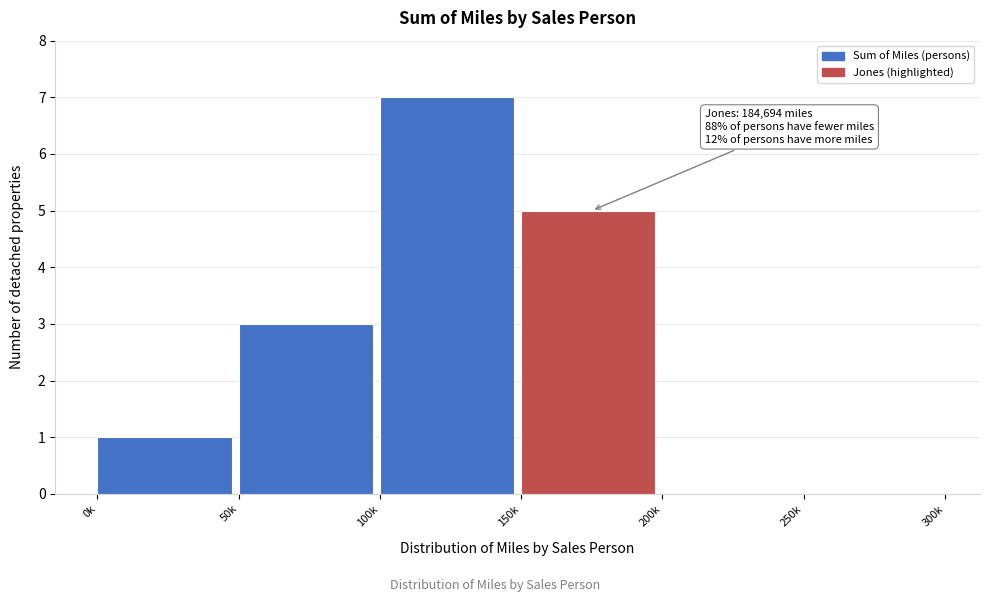

Reading right to left, extract all data points from this chart.

250k=0	200k=0	150k=5	100k=7	50k=3	0k=1